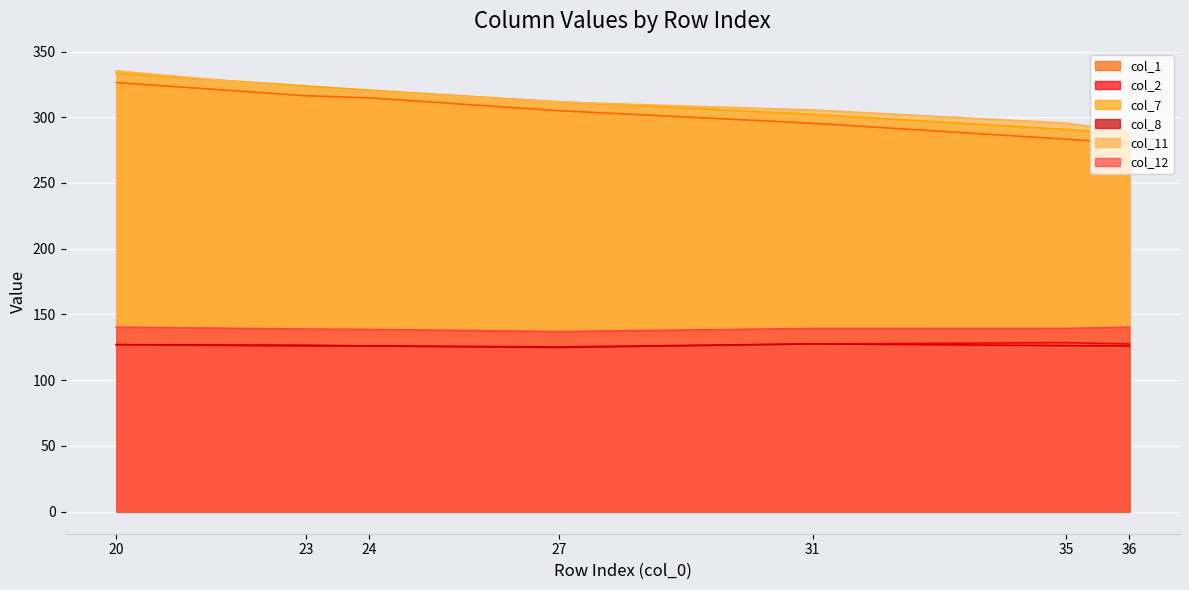

Rank the categories by col_2 value from highest to lowest.

35, 31, 36, 20, 24, 23, 27